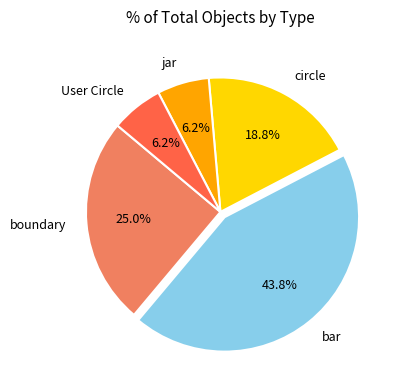

How many segments does this pie chart have?

5